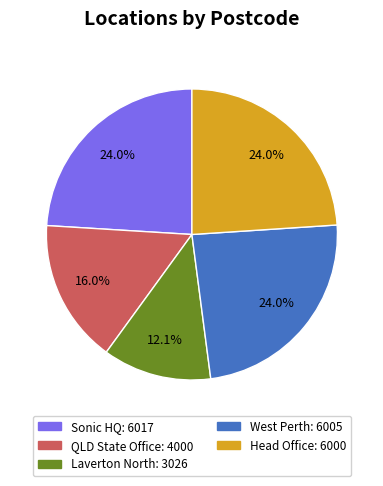

Does any single category account for the majority?

No